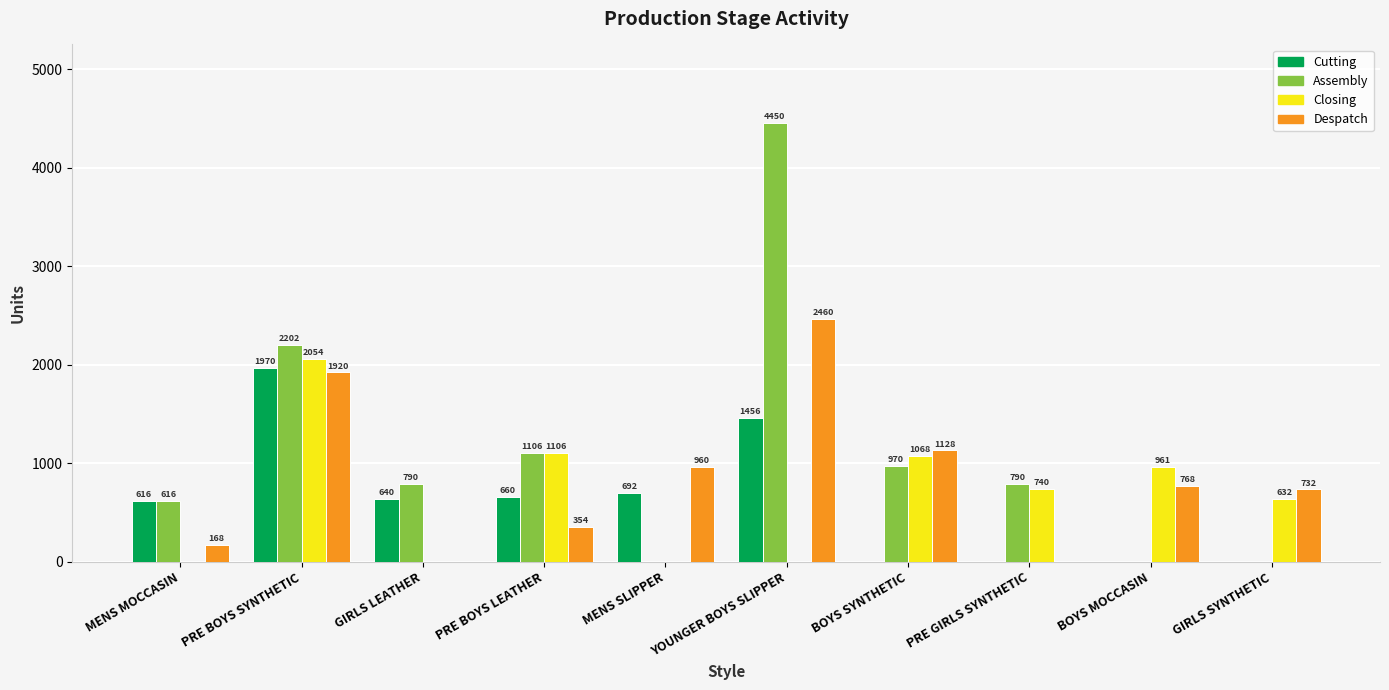

At which label does Cutting reach its peak?

PRE BOYS SYNTHETIC